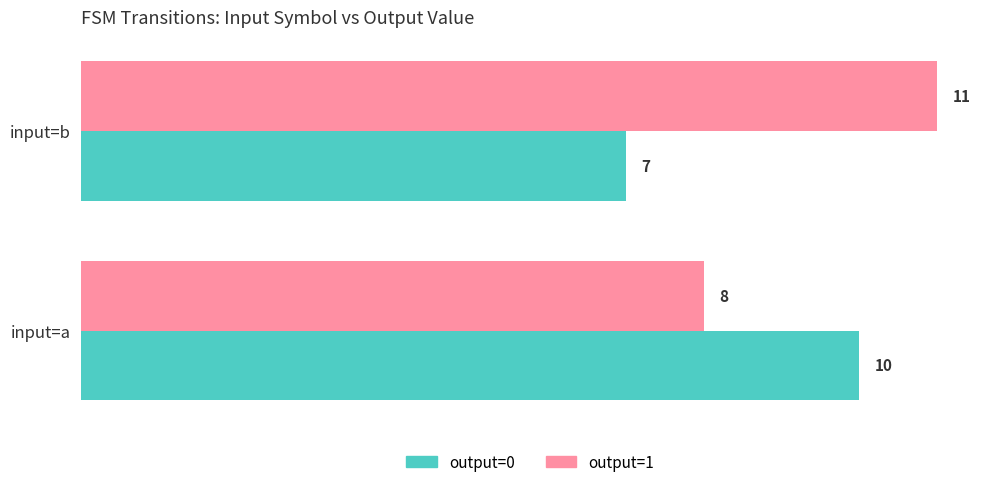

What is the difference between the highest and lowest values at input=b?

4